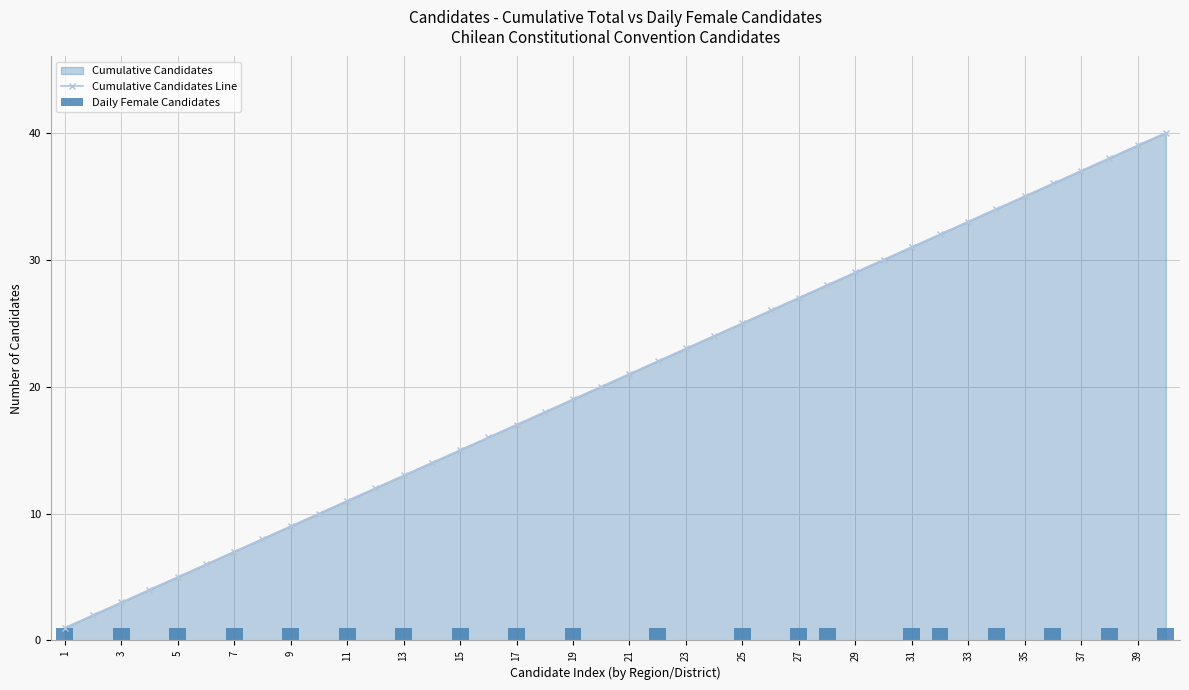

True or false: Cumulative Candidates Line has a value of 15 at 26.

False